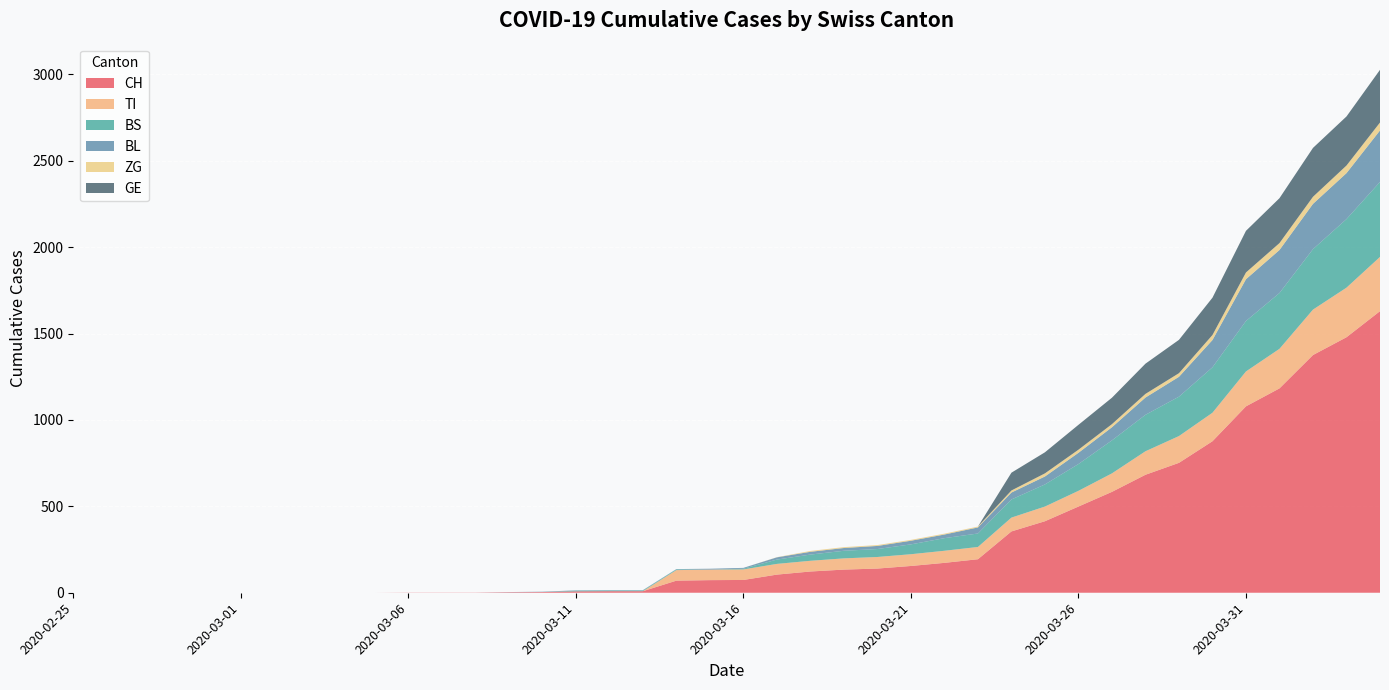

Reading left to right, what are all the values shown in this chart?

CH: 0	0	0	0	0	0	0	0	0	0	1	1	1	3	4	8	9	9	70	73	74	105	123	134	140	155	173	194	355	414	499	584	683	752	877	1079	1183	1376	1479	1630
TI: 0	0	0	0	0	0	0	0	0	0	0	0	0	0	0	0	0	0	61	61	61	62	62	65	67	68	70	71	80	85	91	107	136	155	165	202	229	263	287	314
BS: 0	0	0	0	0	0	0	0	0	0	0	0	0	0	0	4	4	4	4	0	4	25	36	44	46	57	73	78	105	128	155	191	211	228	263	292	323	350	397	434
BL: 0	0	0	0	0	0	0	0	0	0	0	0	0	1	2	2	2	2	2	5	5	13	16	16	18	21	21	35	40	46	65	76	100	115	158	242	249	262	266	298
ZG: 0	0	0	0	0	0	0	0	0	0	0	0	0	0	0	0	0	0	0	0	0	1	5	5	5	5	5	5	12	18	18	18	21	21	29	39	40	41	44	46
GE: 0	0	0	0	0	0	0	0	0	0	0	0	0	0	0	0	0	0	0	0	0	0	0	0	0	0	0	0	103	122	144	153	175	193	216	241	260	283	284	305